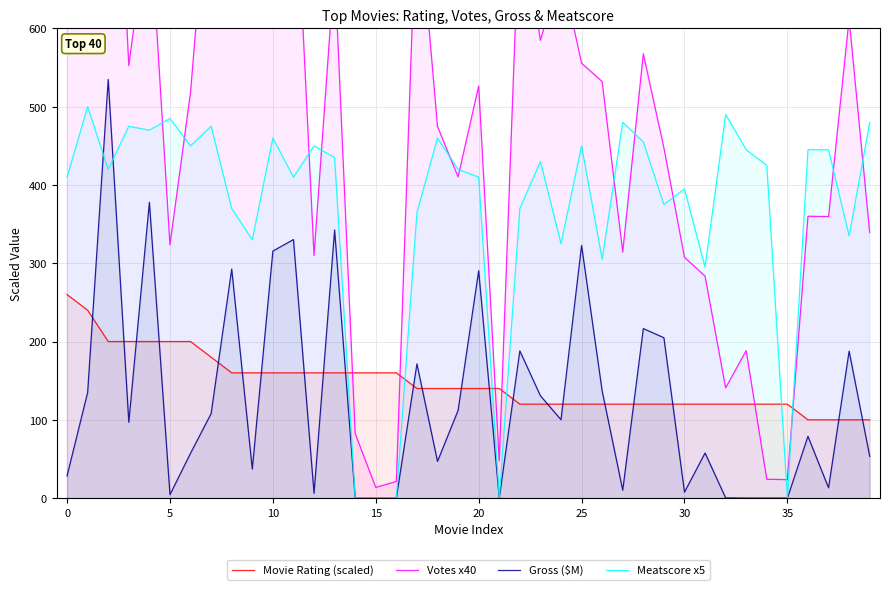

The Meatscore x5 series shows 250.4 at 32. True or false?

False